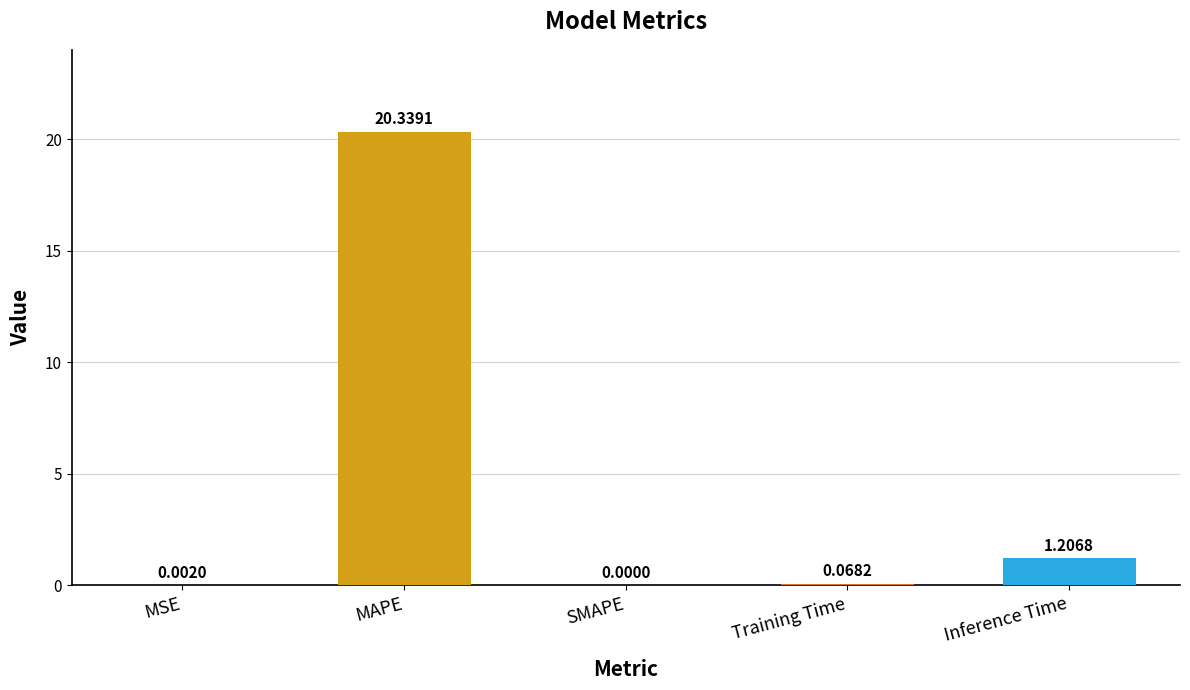

List the labels in order of value, largest first.

MAPE, Inference Time, Training Time, MSE, SMAPE